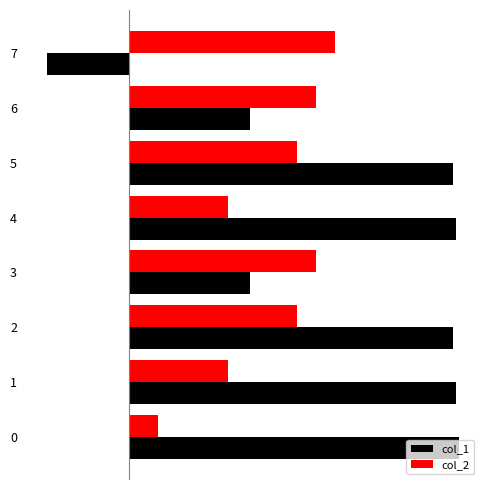

Between 2 and 4, which series saw the biggest shift?

col_2